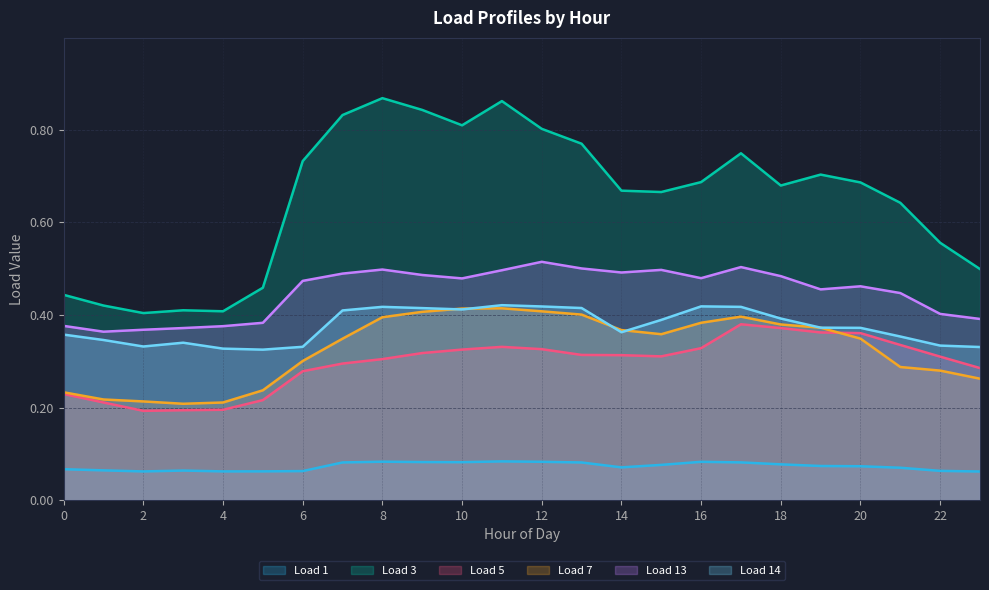

Is it true that Load 3 equals 0.3 at 2?

False